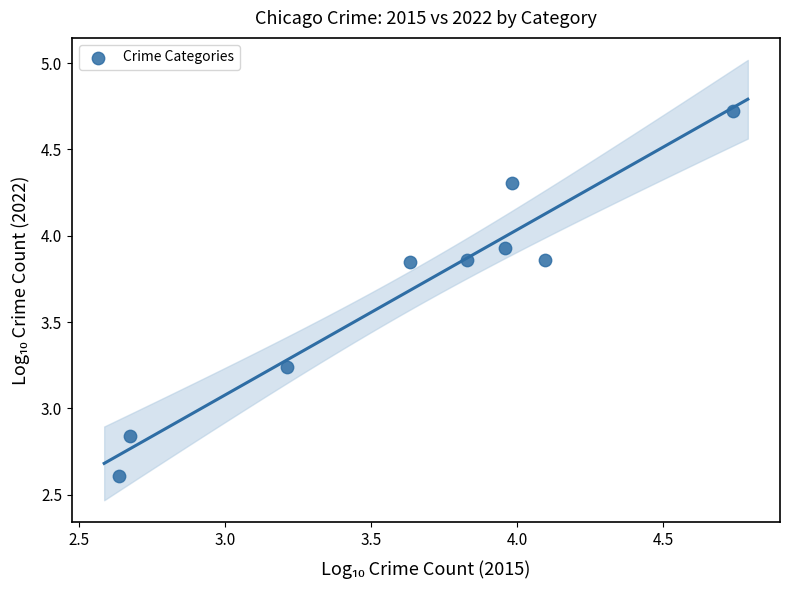

What is the average X value?

3.6